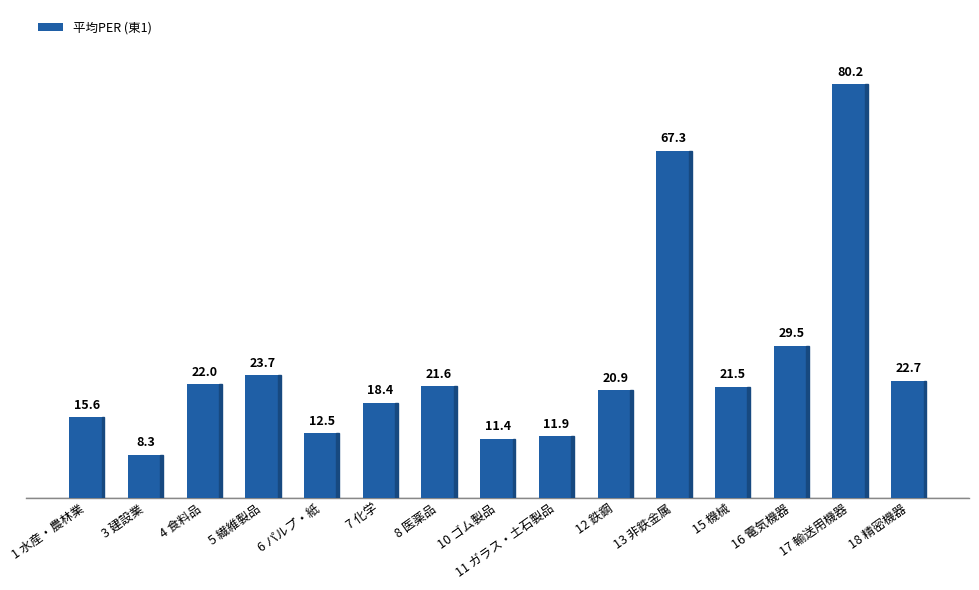

Which label corresponds to the smallest value in the chart?

3 建設業